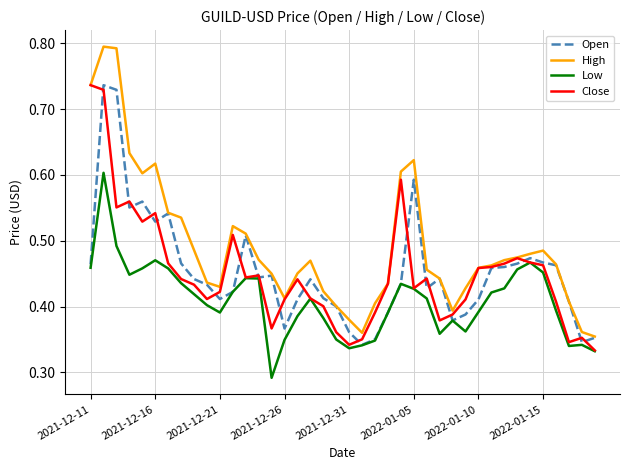

True or false: High and Low intersect in this chart.

False